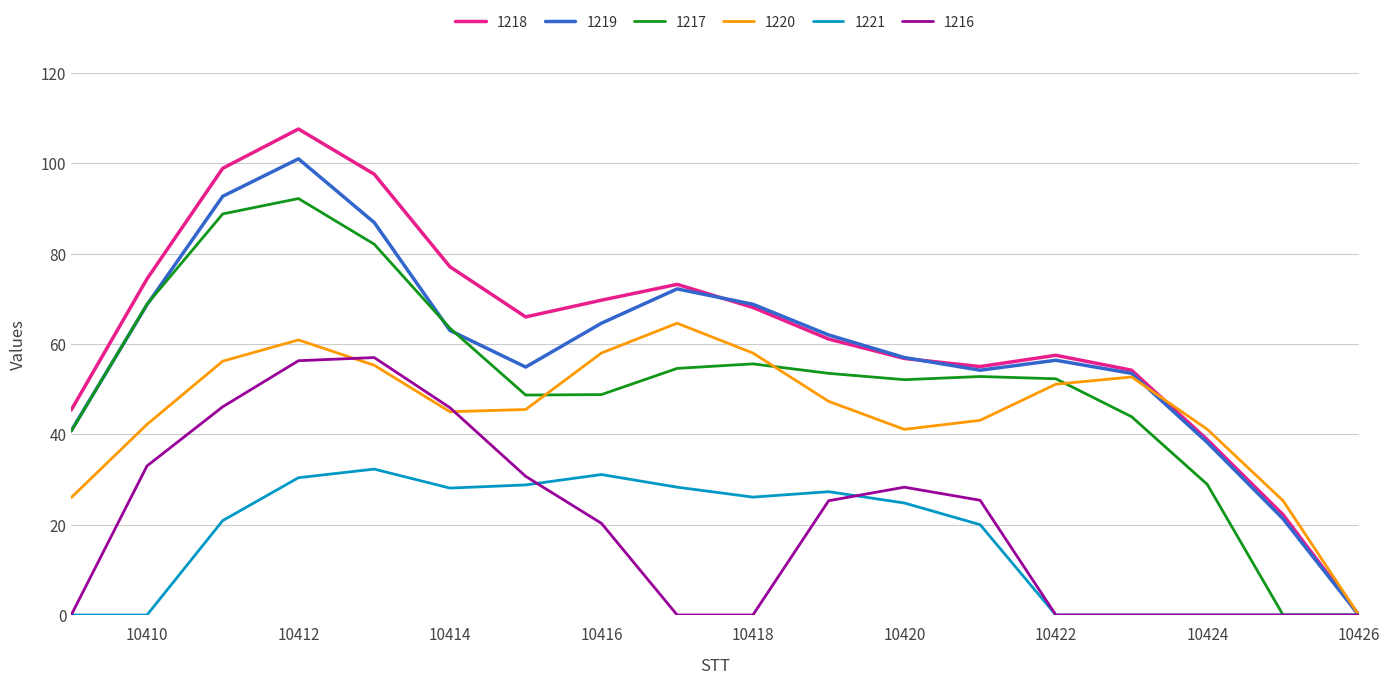

Rank the series by their maximum value, from highest to lowest.

1218, 1219, 1217, 1220, 1216, 1221